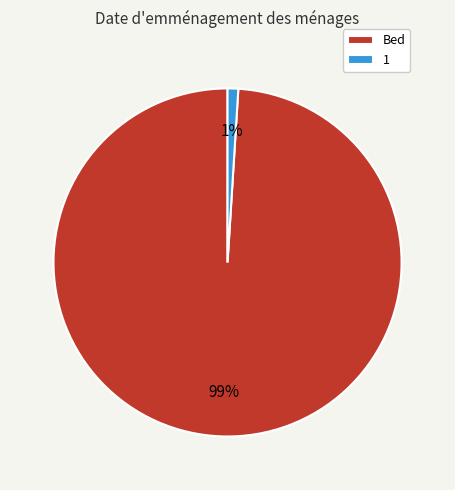

What percentage is the 1 slice, to the nearest percent?

1%